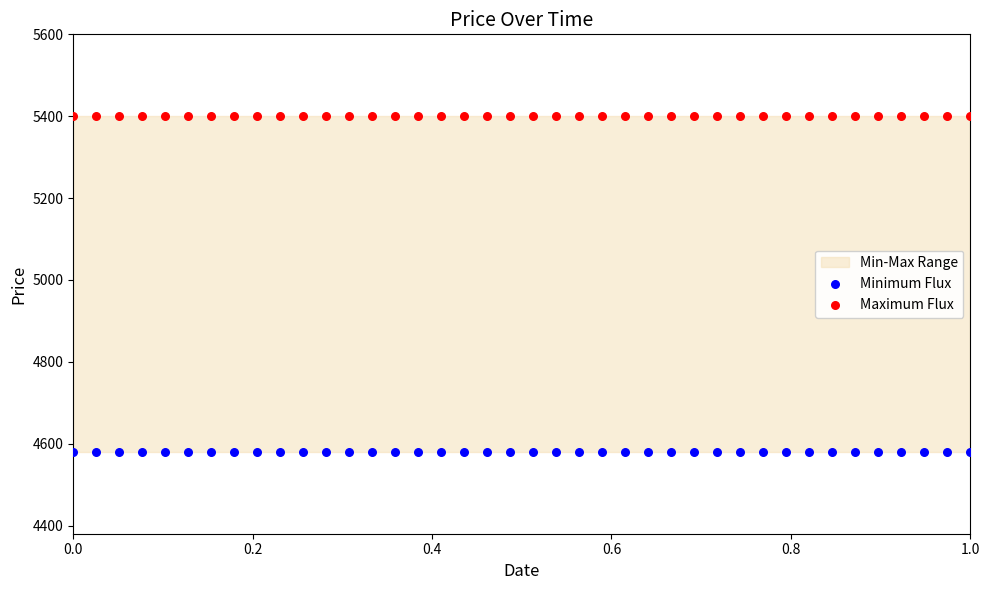

Which series reaches the minimum Y coordinate?

Minimum Flux